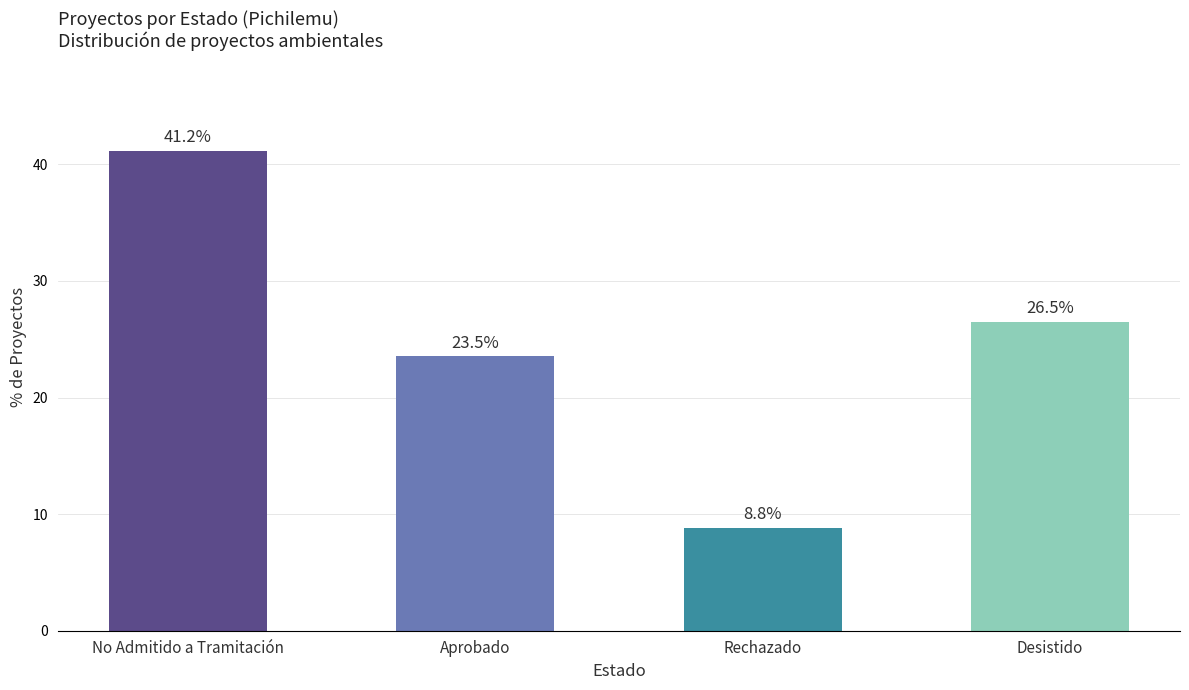

Does the chart contain stacked bars?

No